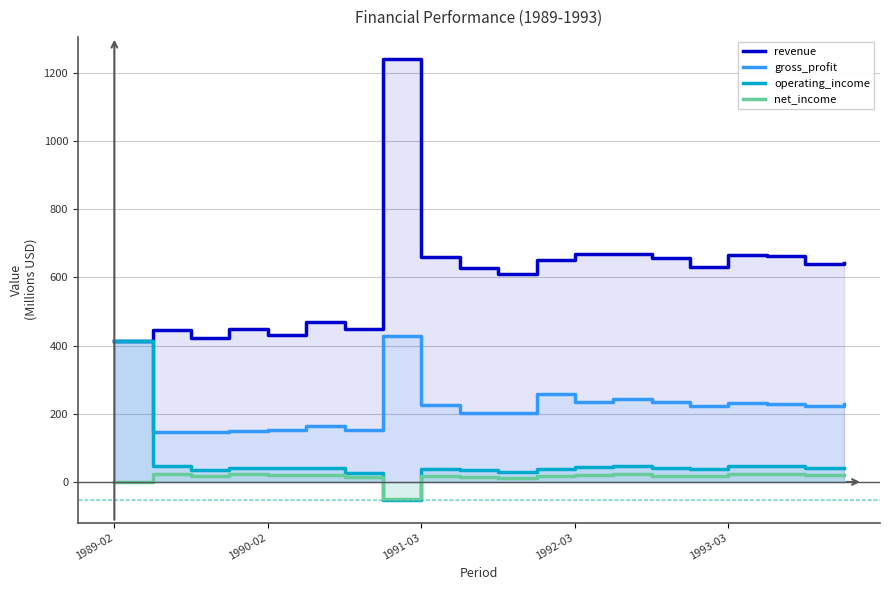

How many times do operating_income and net_income cross each other?

2